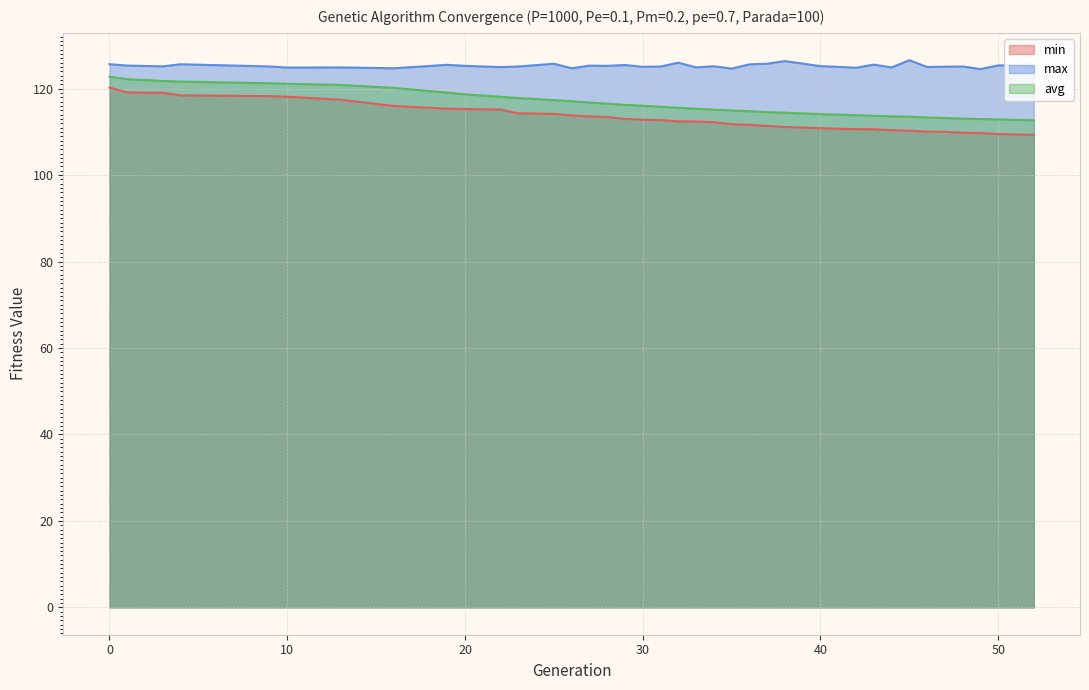

What is the total value across all series at 23?

357.3